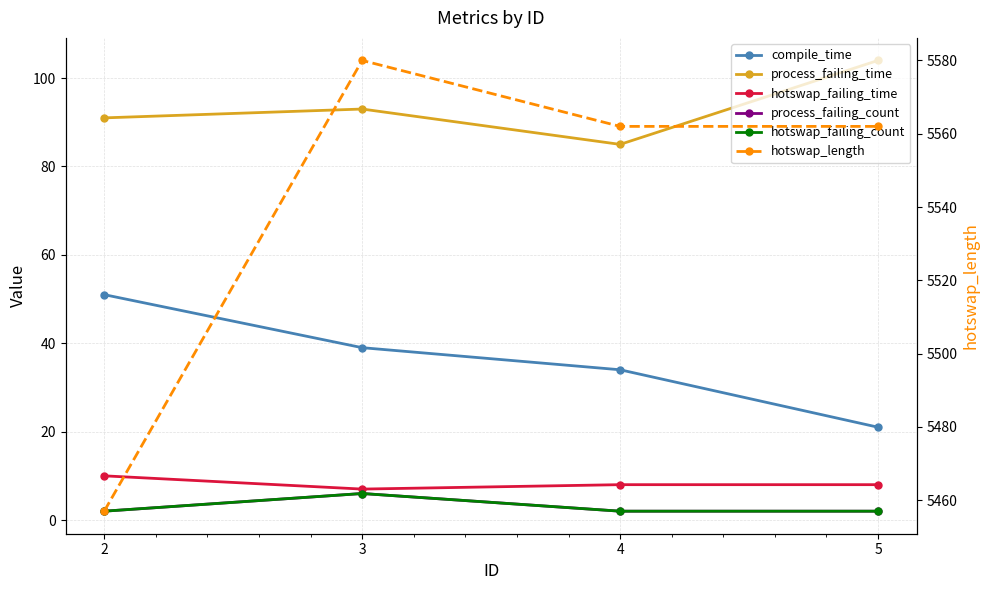

How many values in the hotswap_failing_count series exceed 2?

1